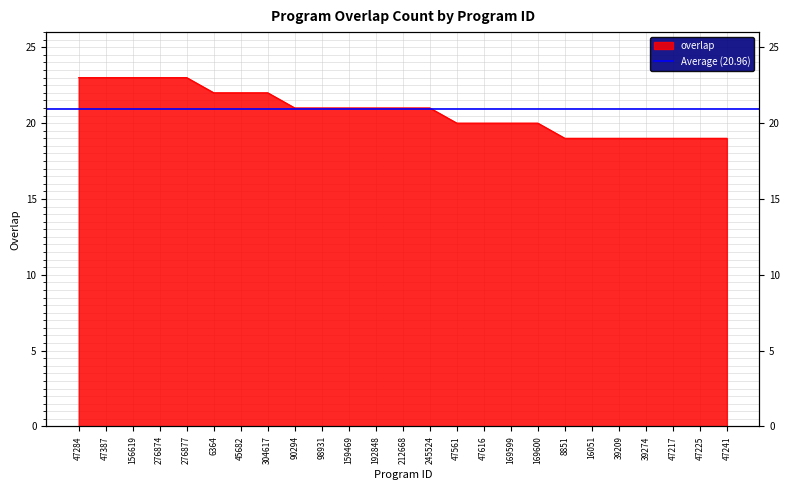

What is the value of the 19th point from the left?

19